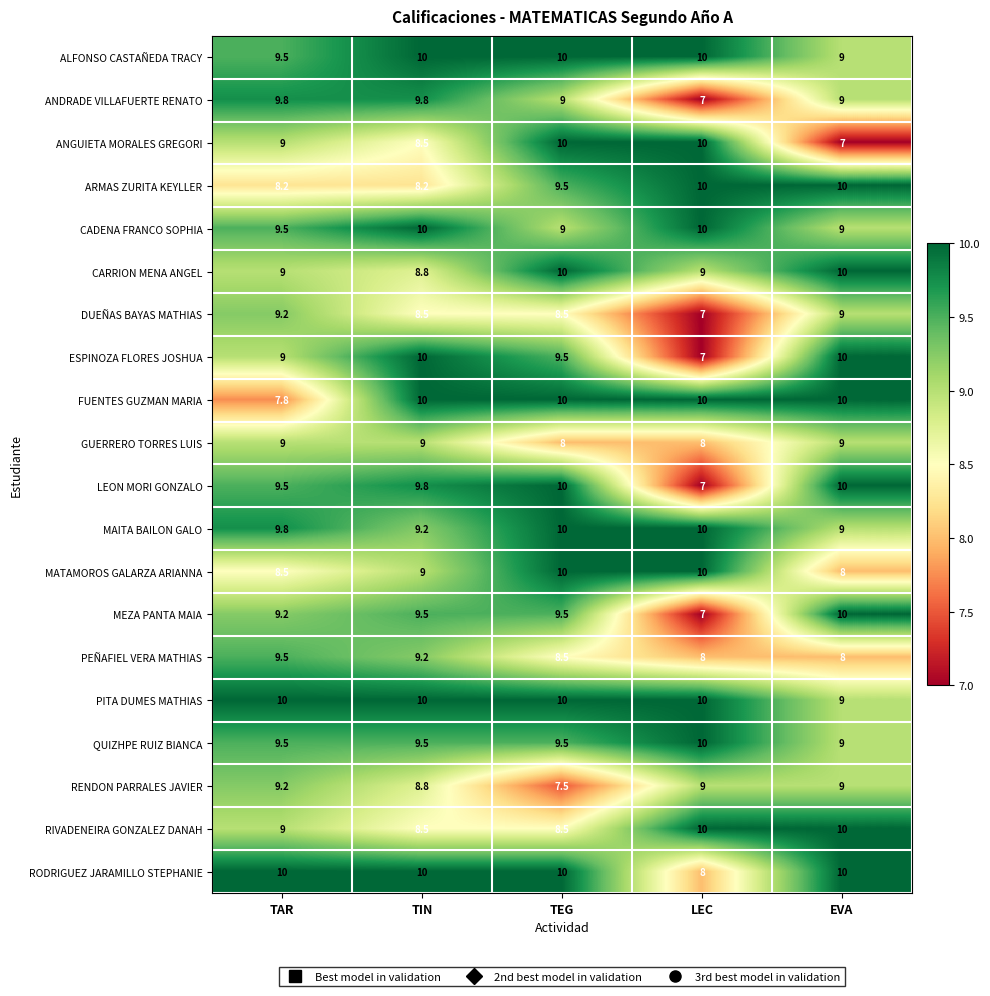

Which series has the largest total across all categories?

PITA DUMES MATHIAS